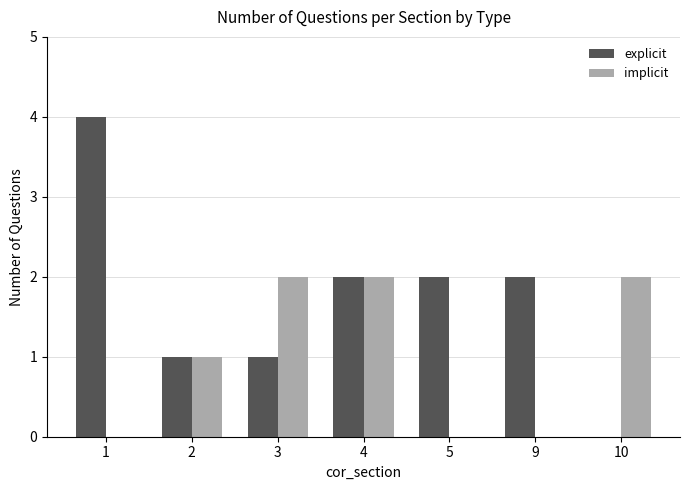

Count the explicit values in the range 1 to 2.

5